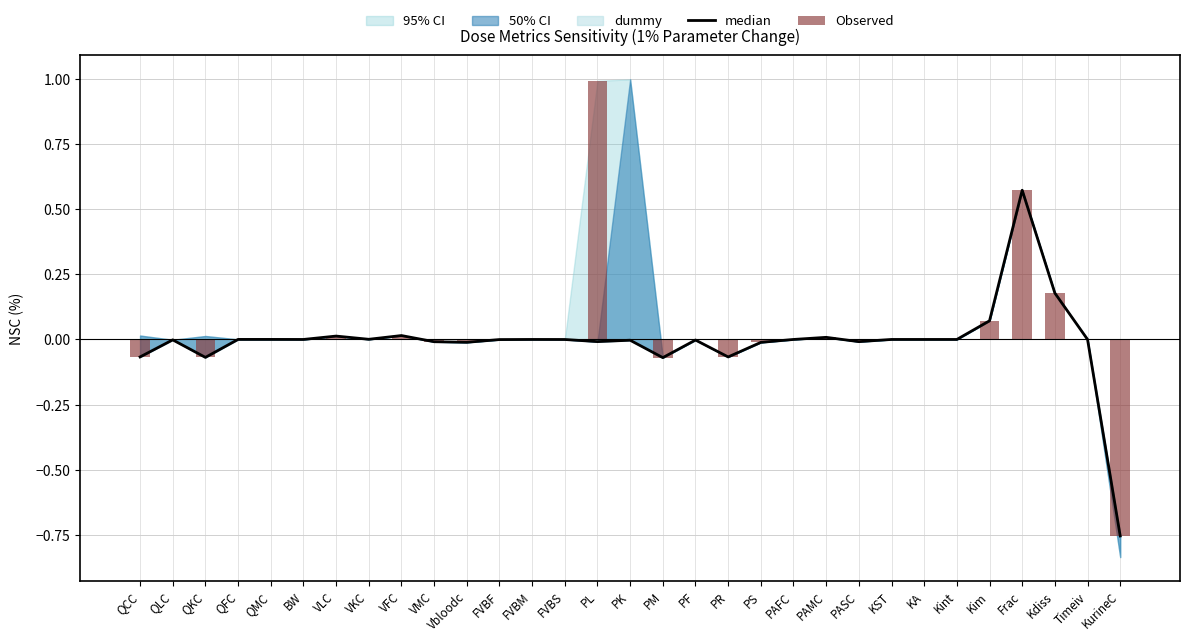

How many data points does each series have?

31